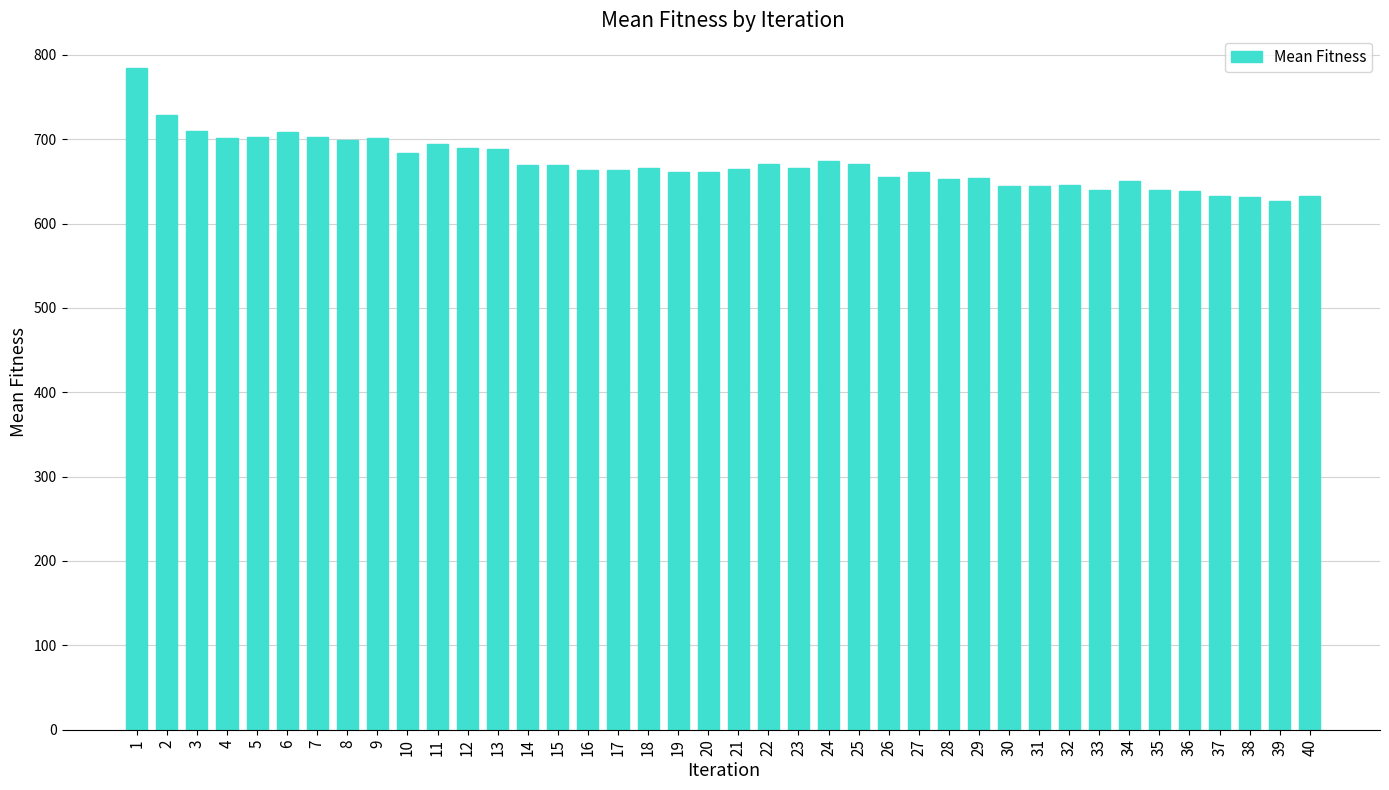

Approximately how many times larger is the value at 37 compared to 9?

0.9